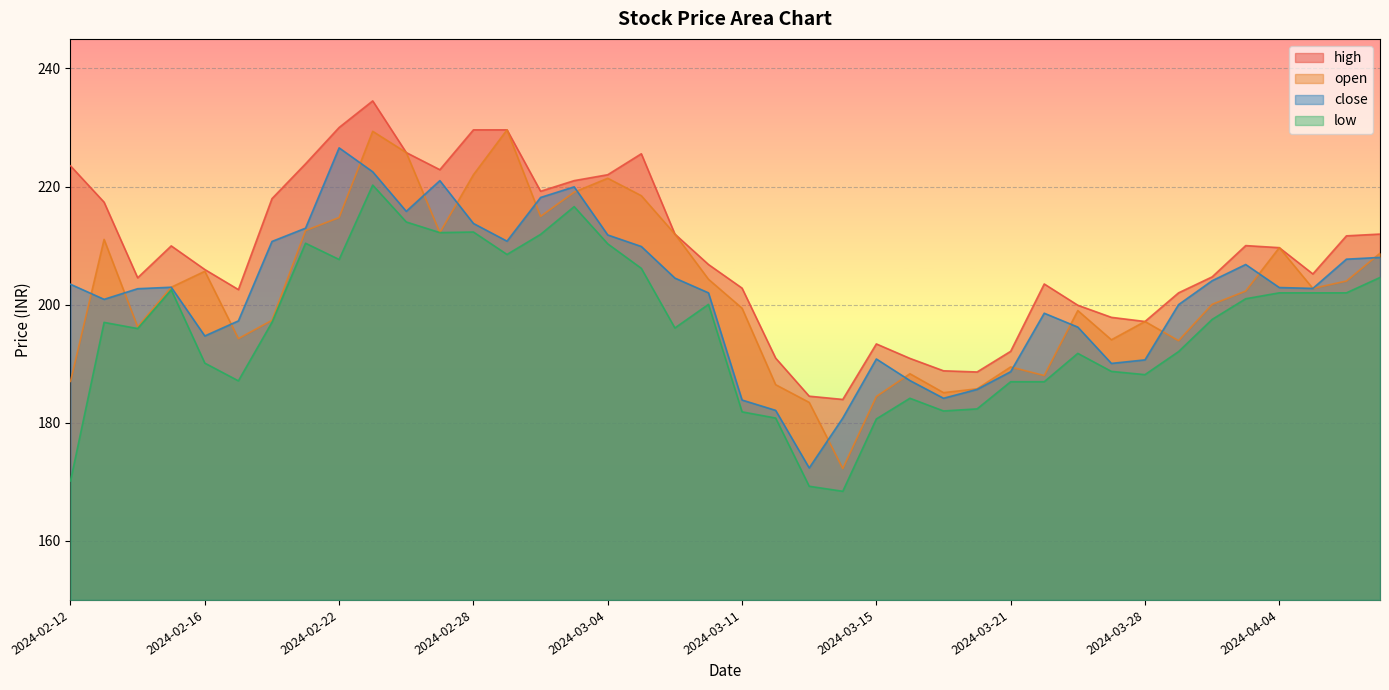

What are all the series names shown in the legend?

high, open, close, low